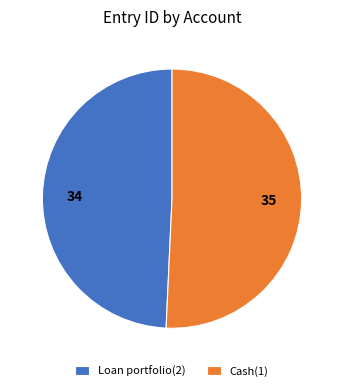

Approximately how many times larger is the value at Loan portfolio(2) compared to Cash(1)?

1.0